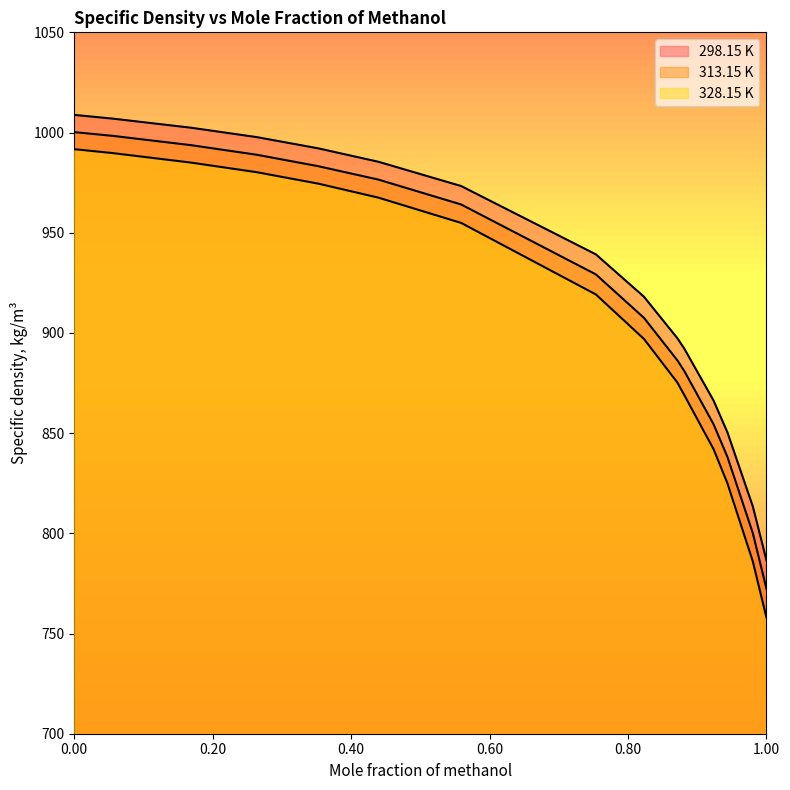

What position from the left is 0.4395?

6